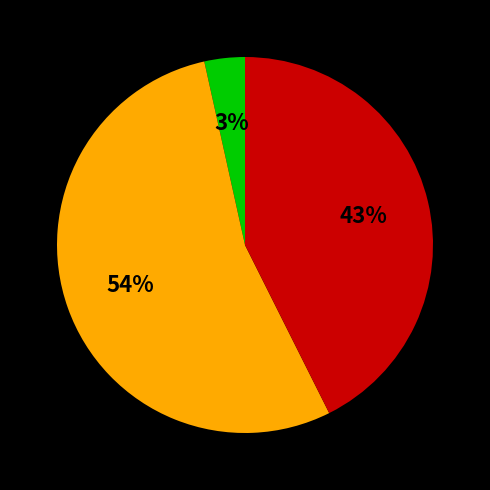

Does any single category account for the majority?

Yes